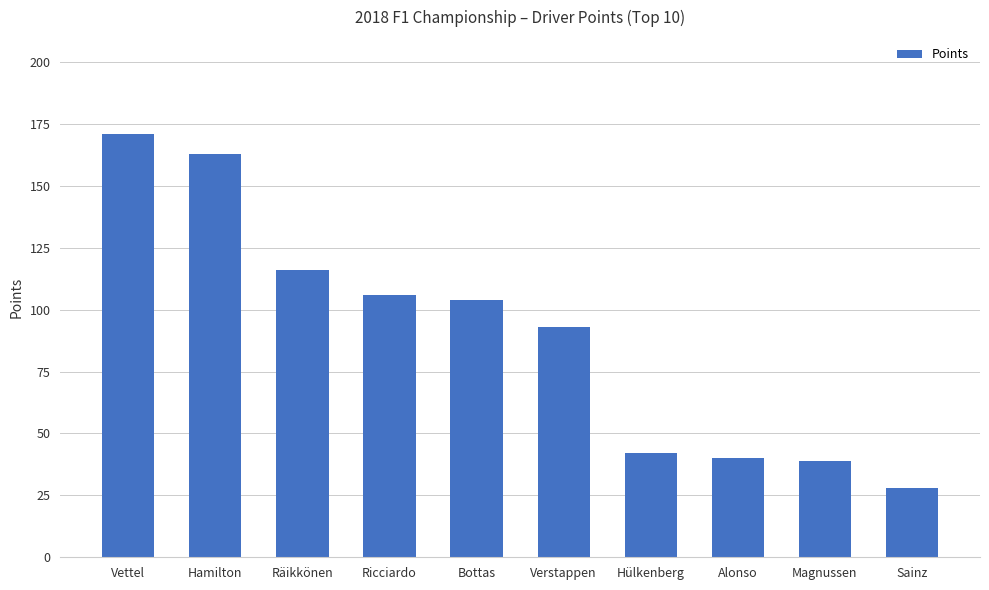

What is the value of the 10th bar from the left?

28